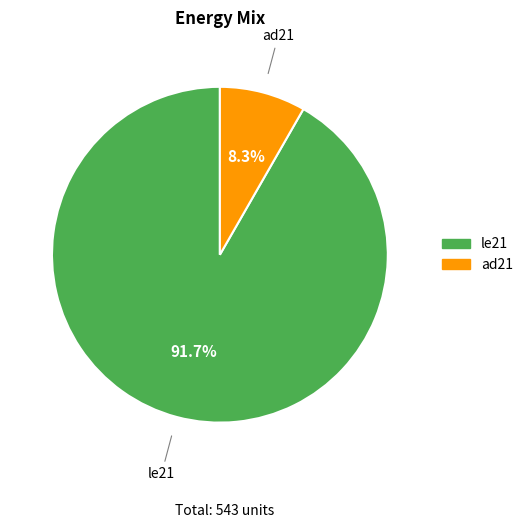

Is there any slice that represents more than half of the pie?

Yes